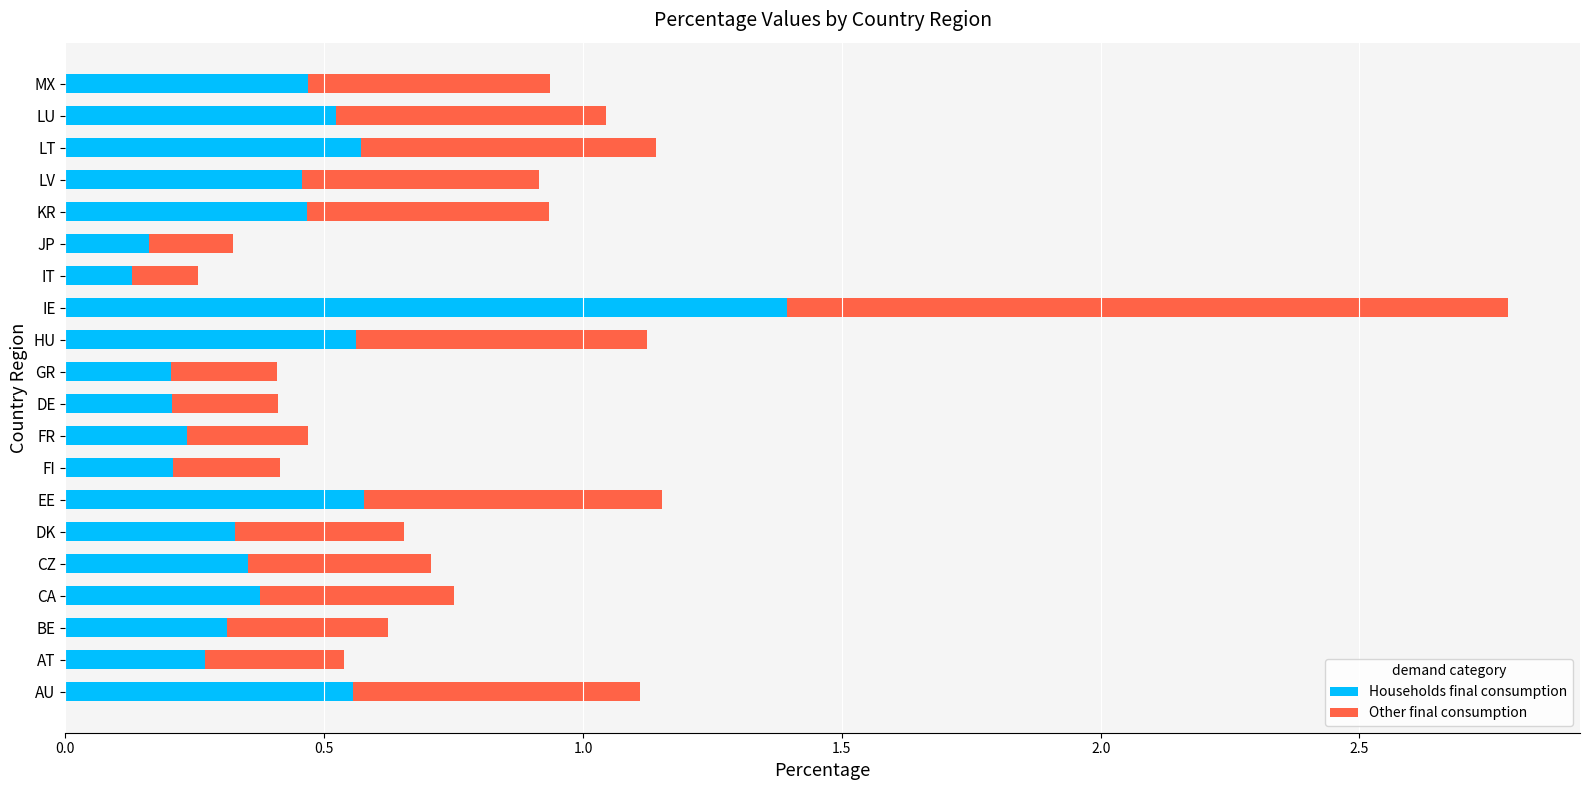

At which category is the sum across all series the highest?

IE